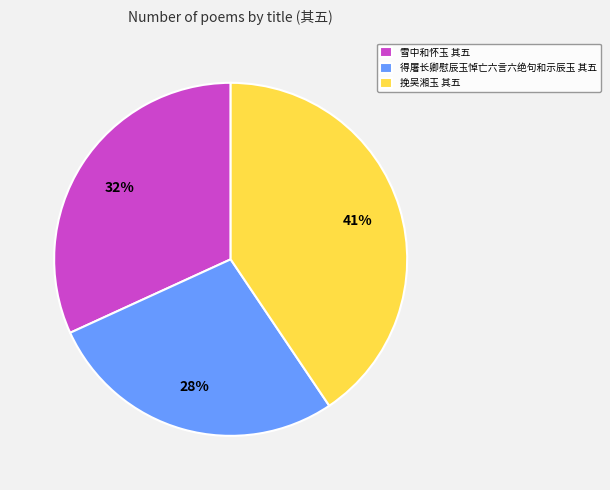

Is the sum of 挽吴湘玉 其五 and 雪中和怀玉 其五 greater than half?

Yes